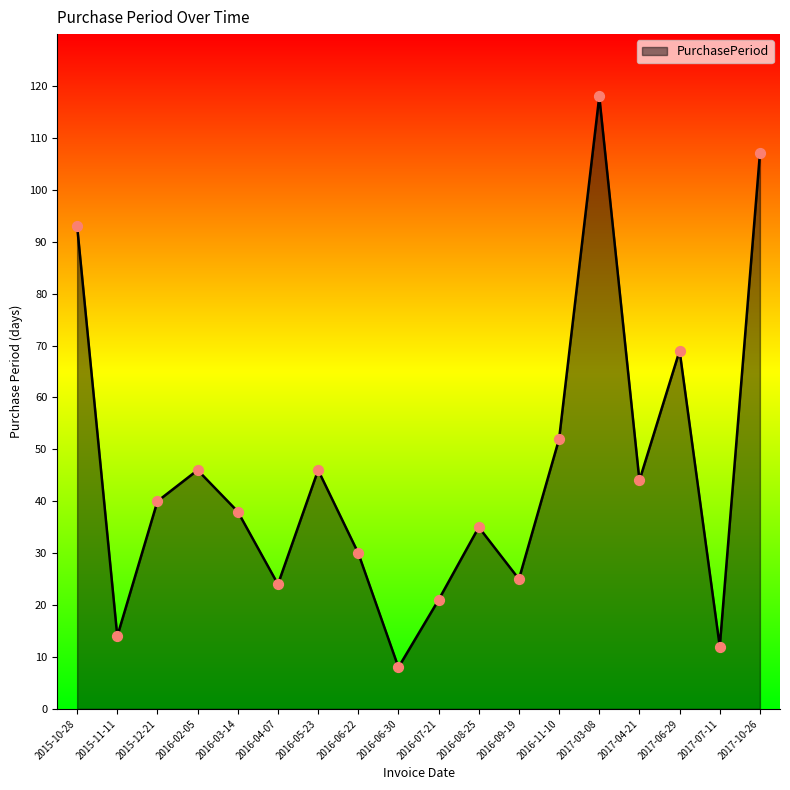

Approximately how many times larger is the value at 2016-02-05 compared to 2016-07-21?

2.2